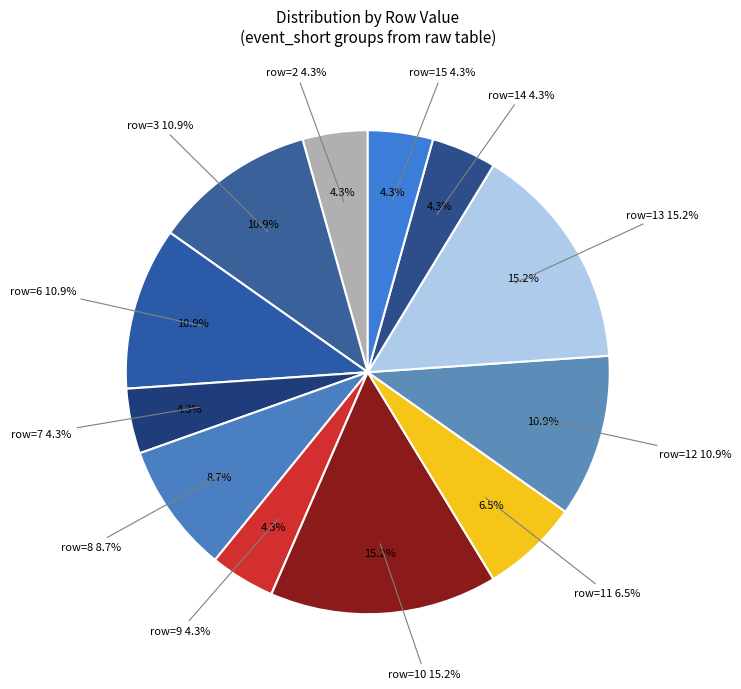

To the nearest percent, what is the average slice percentage?

8%